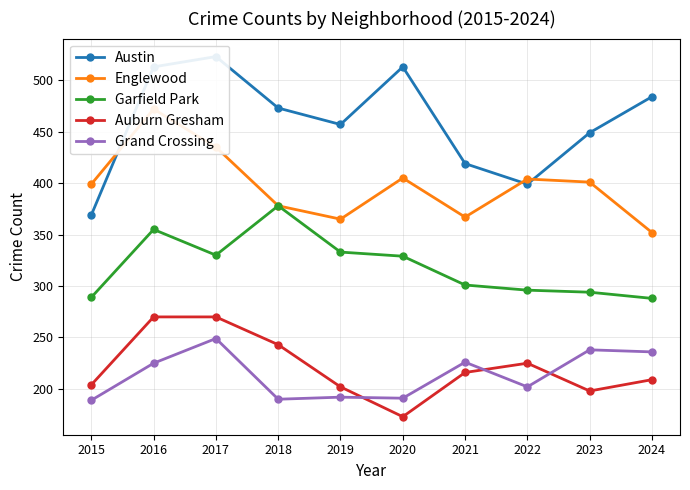

Is it true that Auburn Gresham equals 138 at 2018?

False